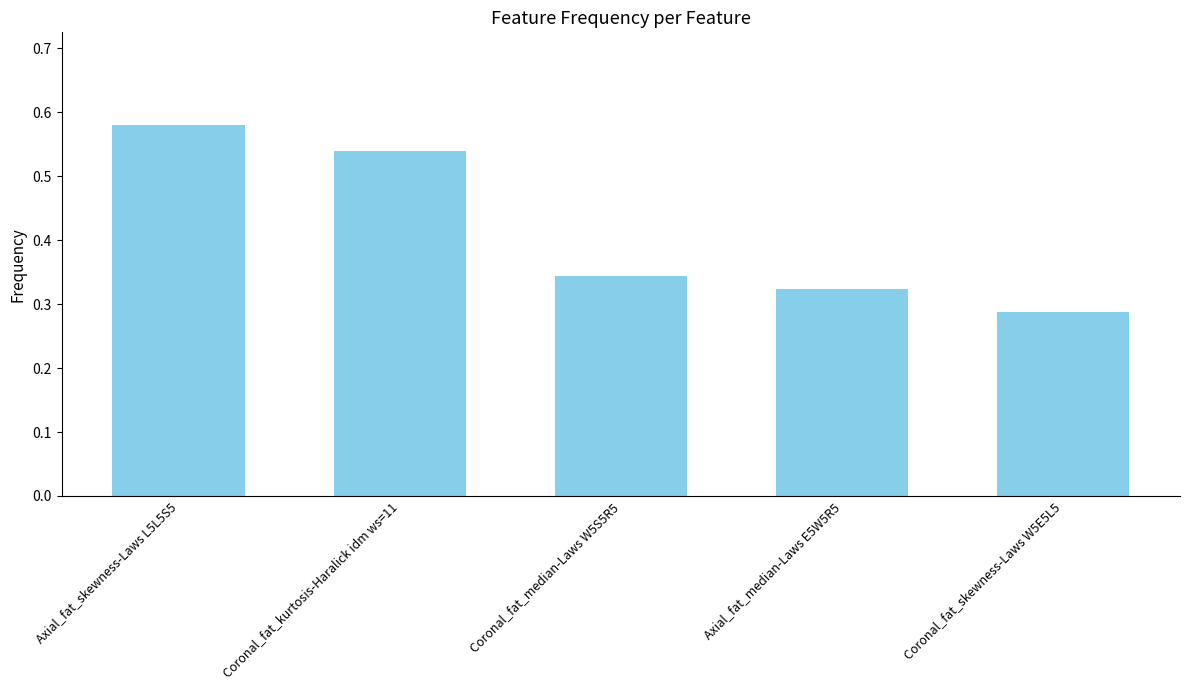

Which has a higher value, Coronal_fat_median-Laws W5S5R5 or Coronal_fat_kurtosis-Haralick idm ws=11?

Coronal_fat_kurtosis-Haralick idm ws=11